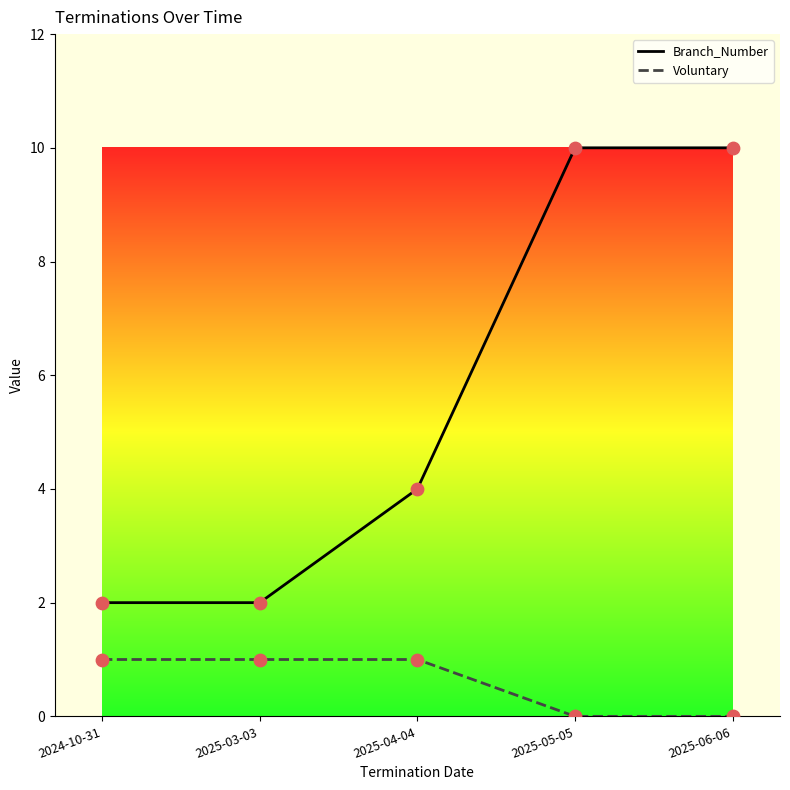

Which series has the largest total across all categories?

Branch_Number